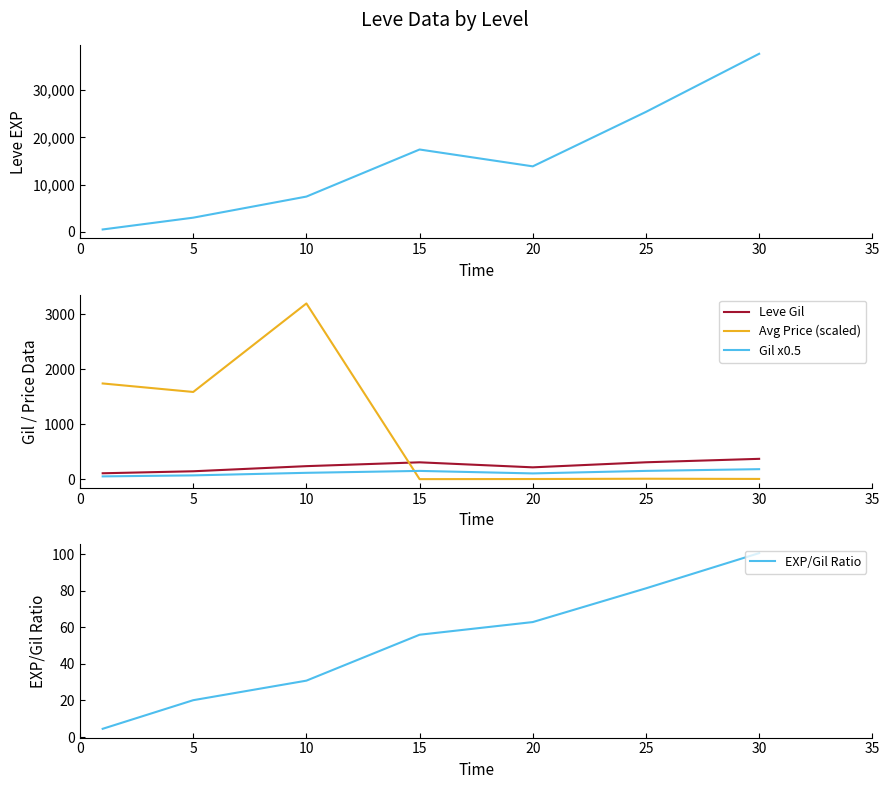

Which series has the largest total across all categories?

Leve EXP